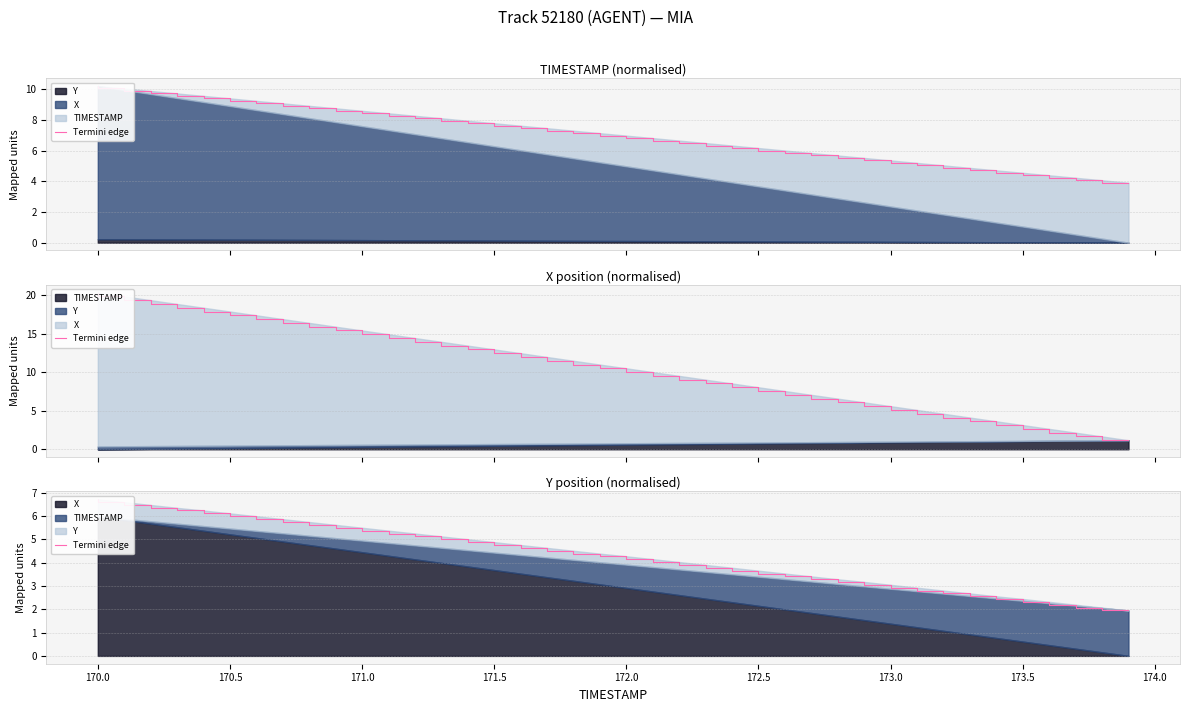

What is the average value?

4.3